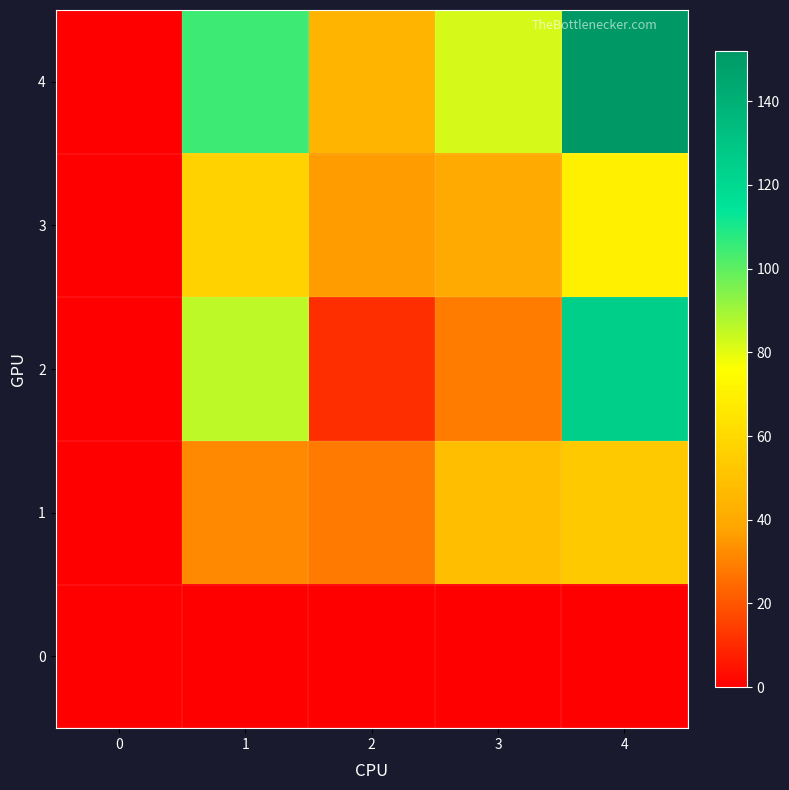

At 3, list the series in order from smallest to largest.

0, 2, 3, 1, 4